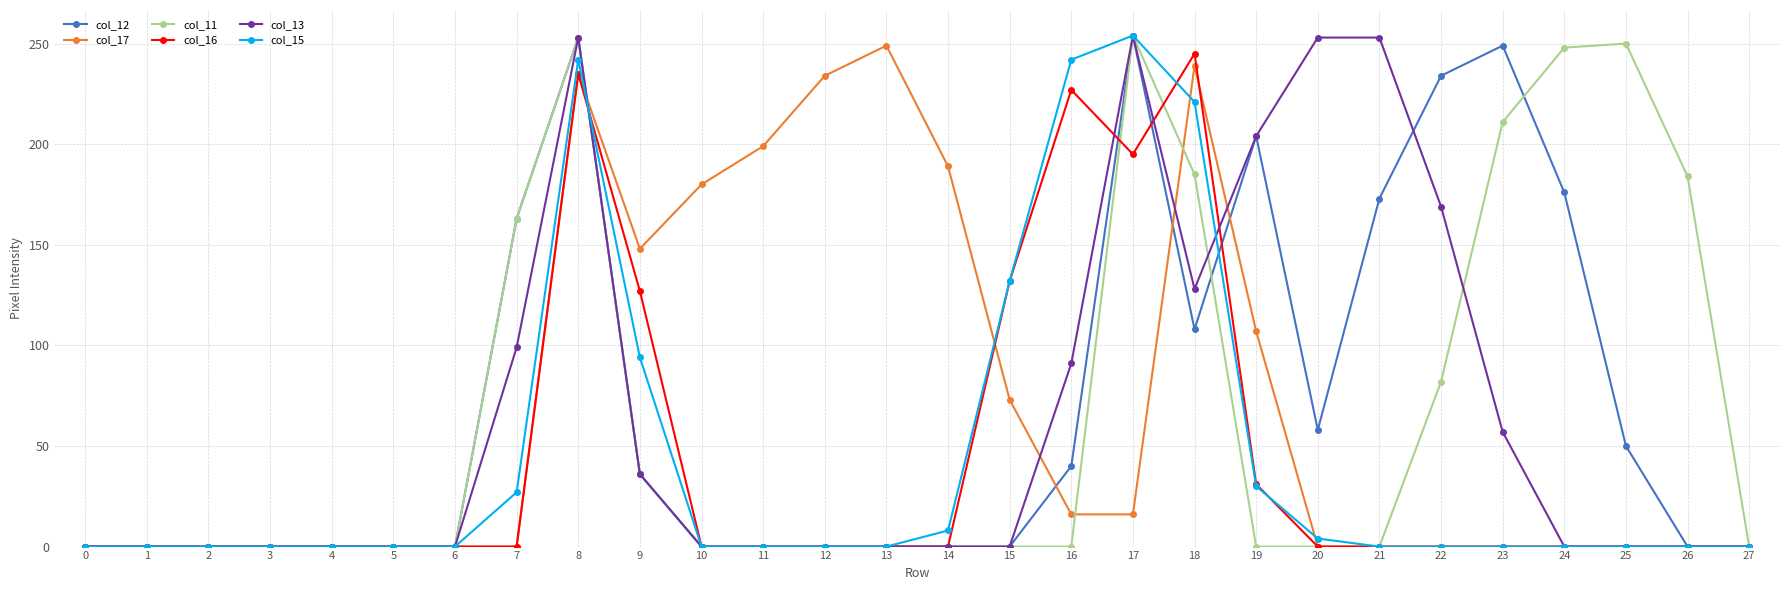

True or false: col_11 has a value of 0 at 27.

True